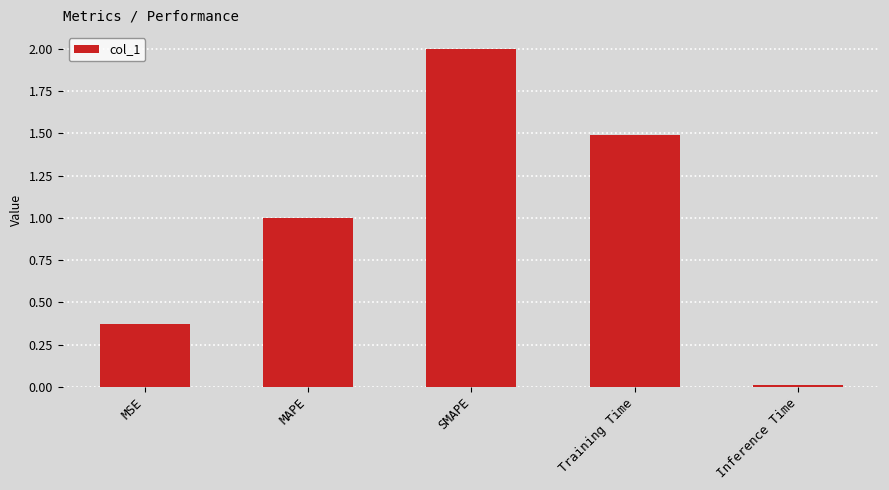

What is the difference between the values at MAPE and Inference Time?

1.0